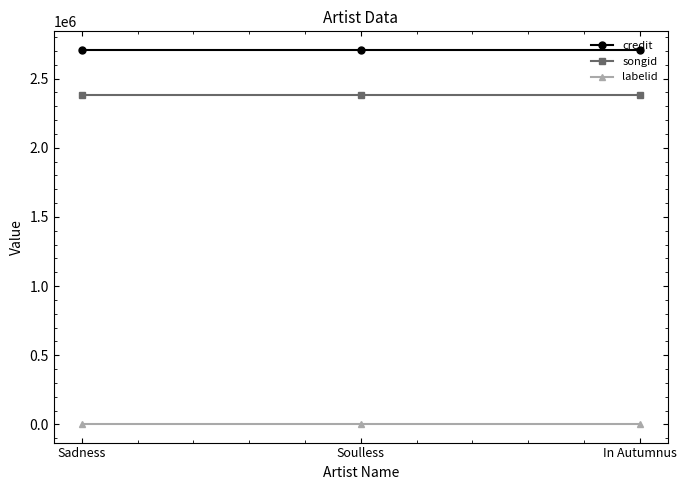

At Sadness, list the series in order from smallest to largest.

labelid, songid, credit